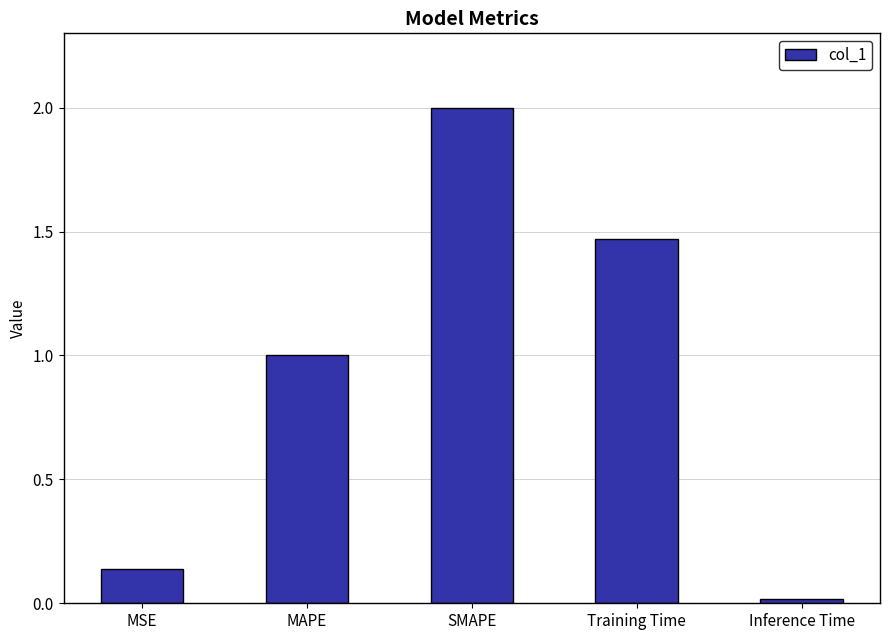

The value at Training Time is 0.6. True or false?

False